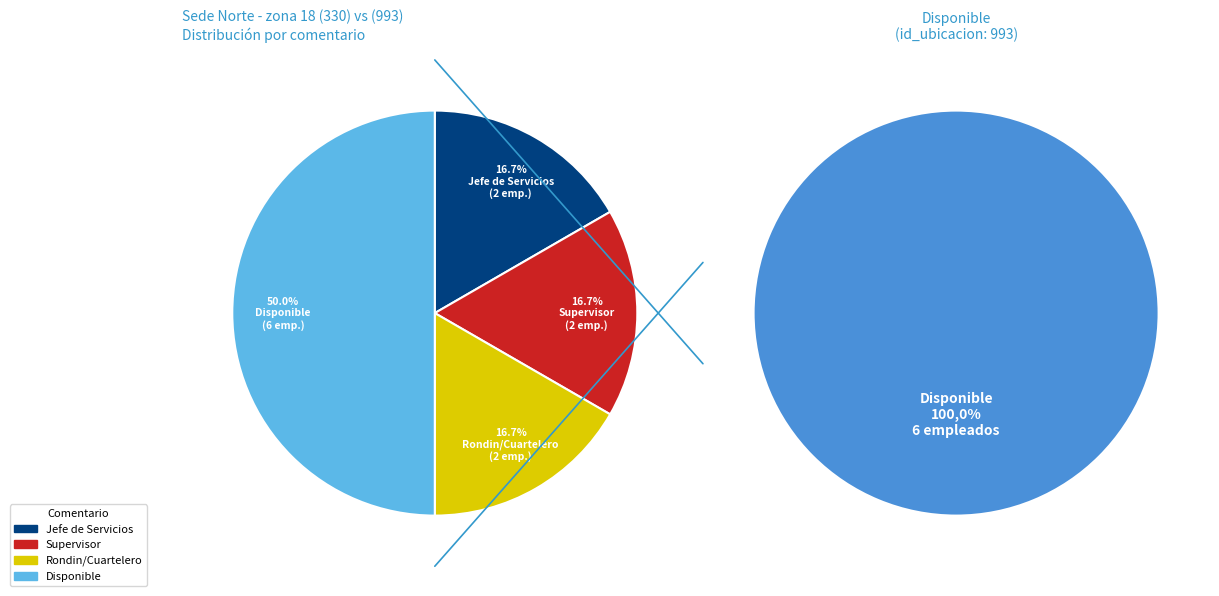

Does Rondin/Cuartelero account for over 50% of the chart?

No